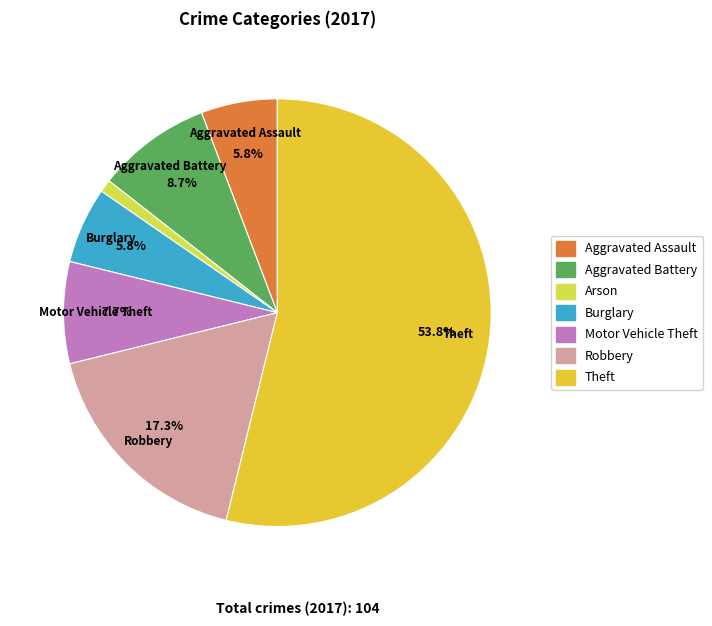

Is there a majority slice in this chart?

Yes